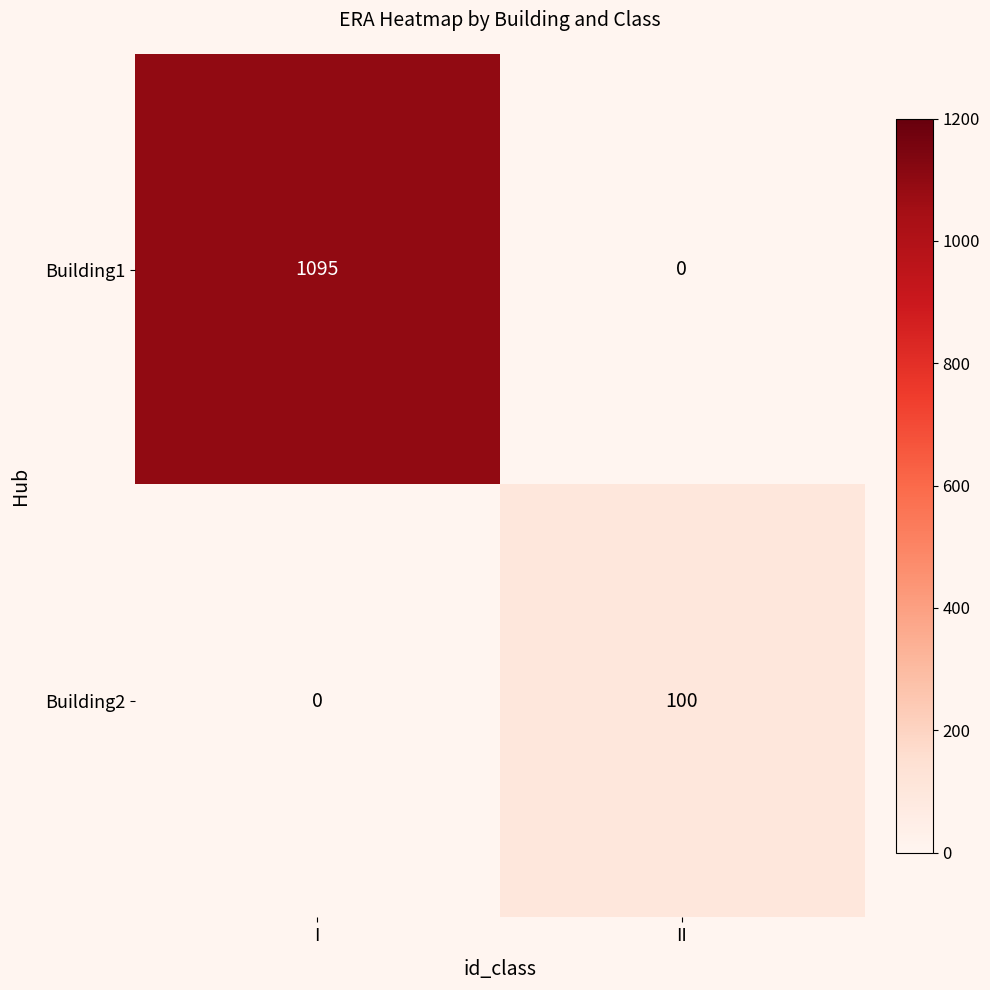

Which series has the largest total across all categories?

Building1